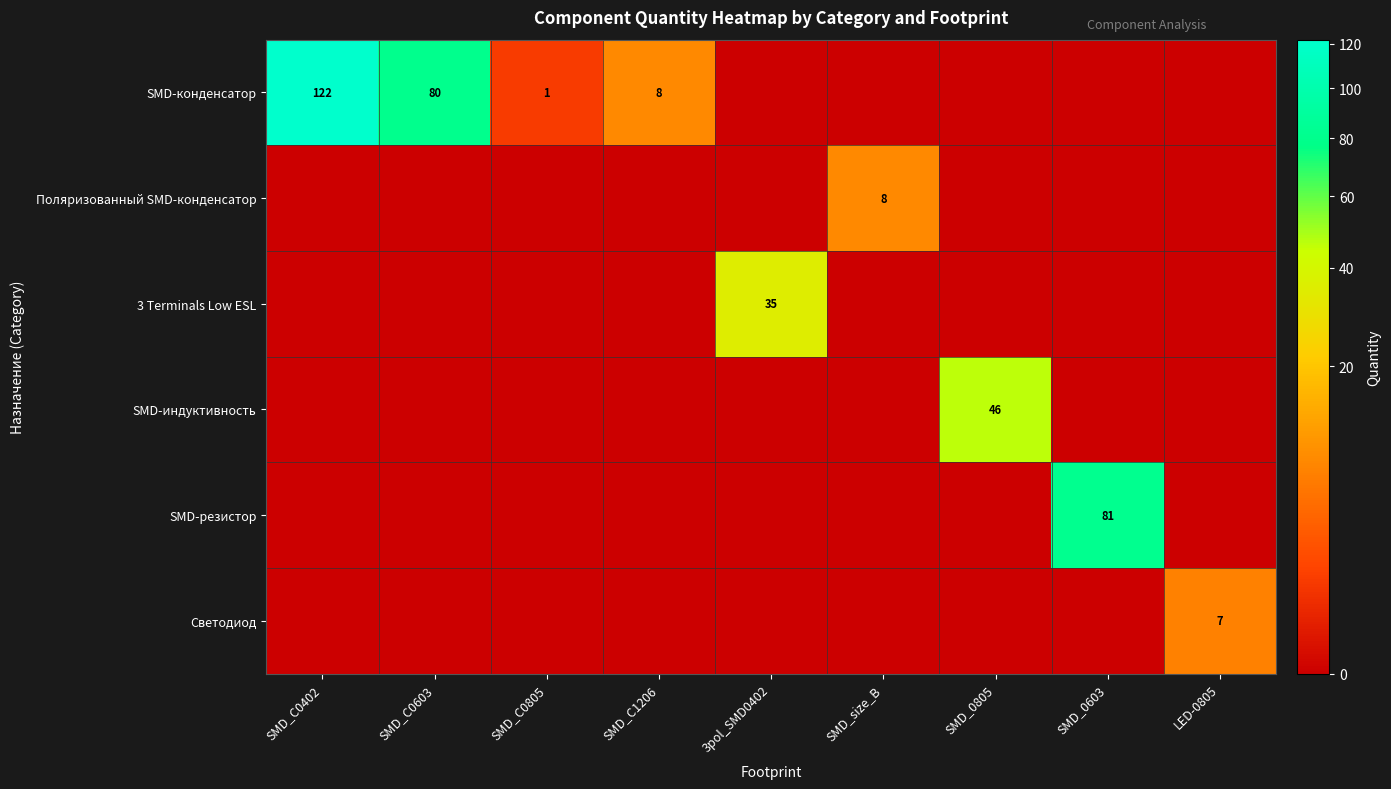

What is the highest value of the 3 Terminals Low ESL series?

35